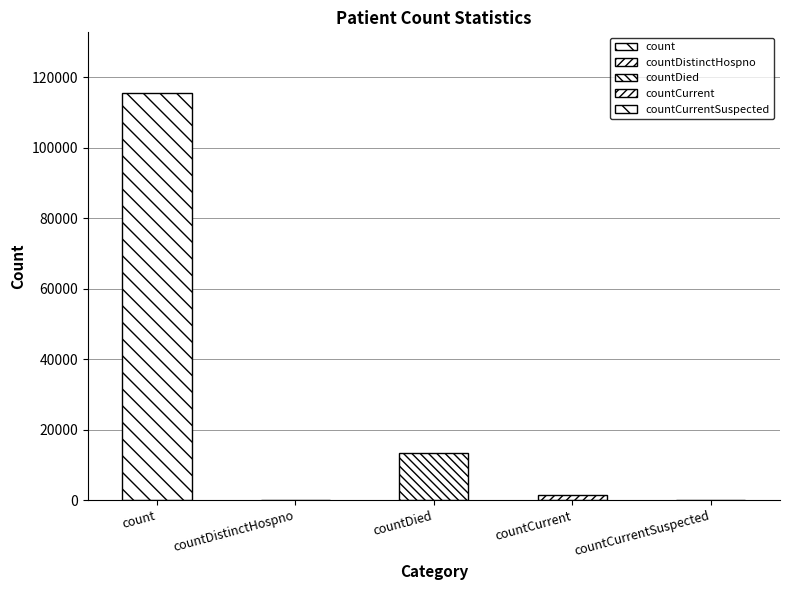

What is the maximum value shown in the chart?

115379